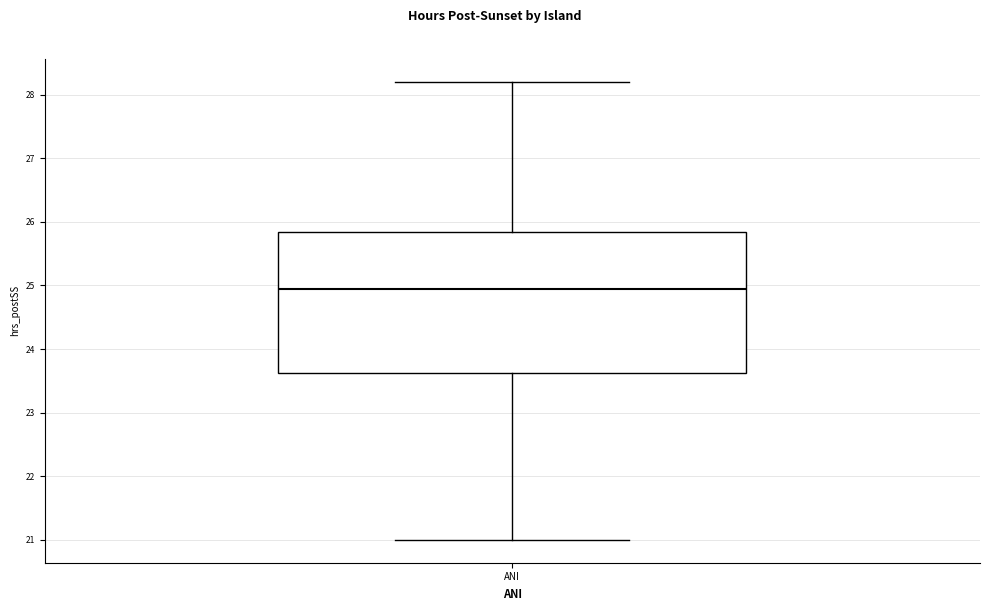

Where does the lower whisker of the box for ANI end on the y-axis? The values are not printed on the chart, so give them approximately, as read against the axis.

21.0